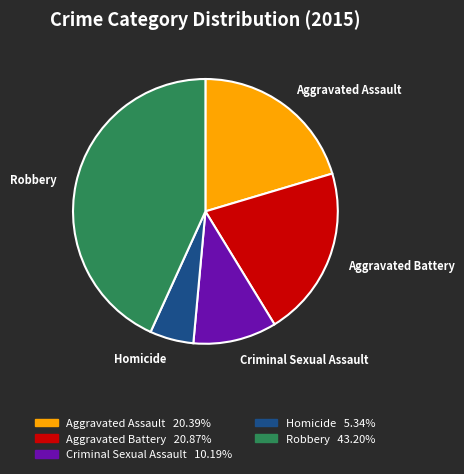

What is the ratio of the value at Aggravated Assault to the value at Aggravated Battery?

1.0